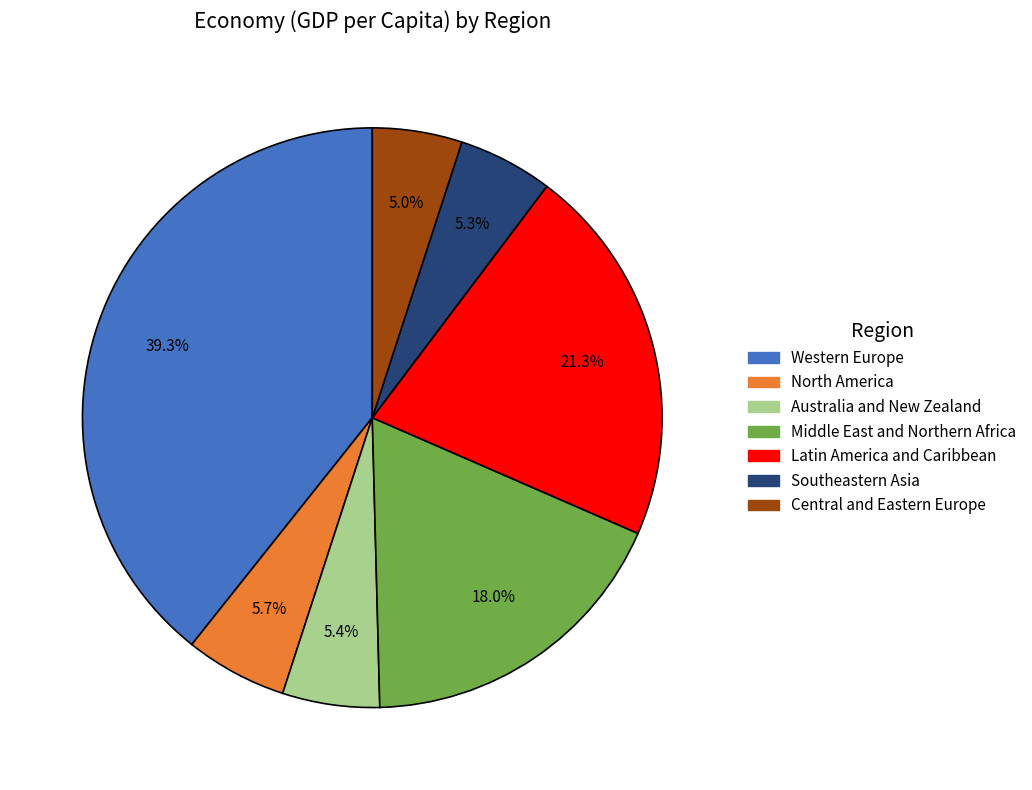

What is the total percentage of Latin America and Caribbean and Central and Eastern Europe?

26.3%